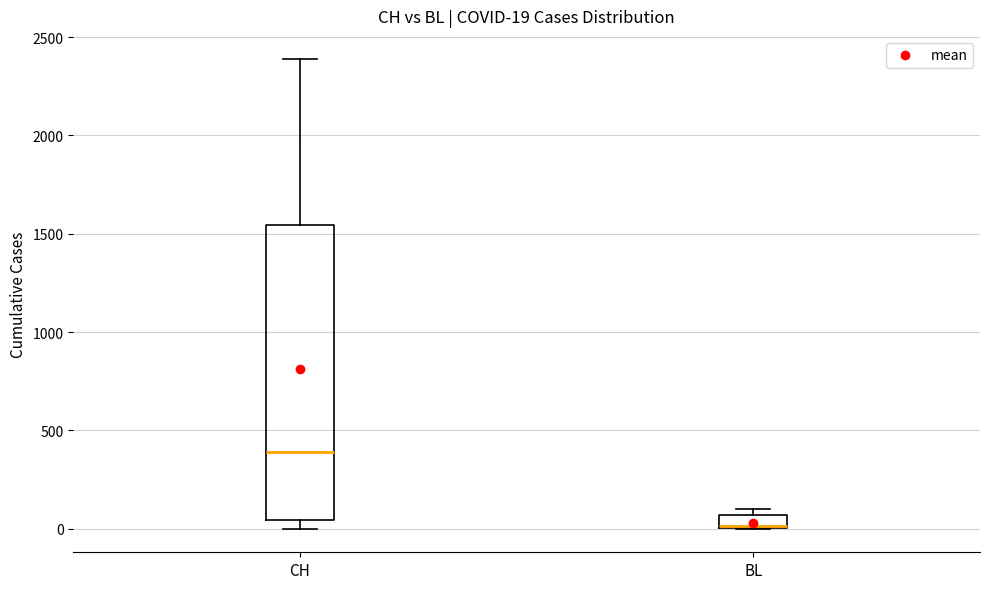

Comparing the boxes themselves (not the whiskers), which one is the tallest?

CH